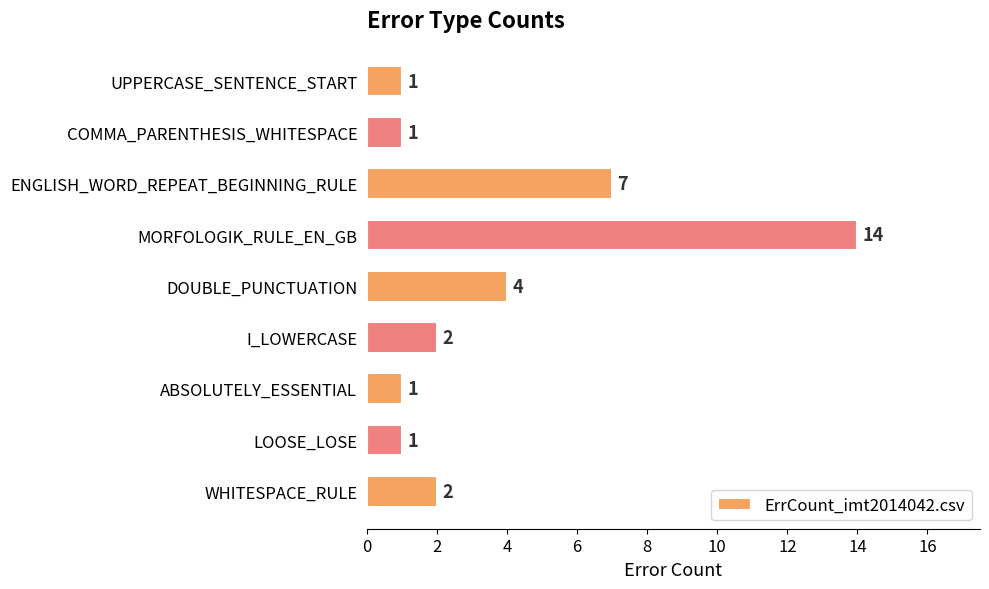

Where is the data nearest to the value 7?

ENGLISH_WORD_REPEAT_BEGINNING_RULE